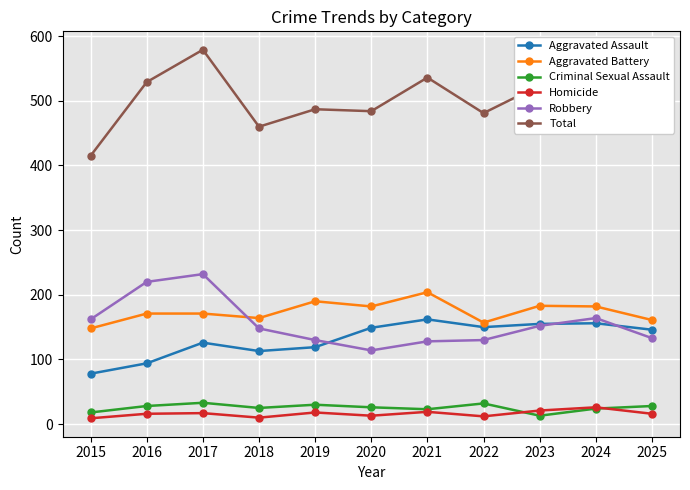

True or false: Aggravated Battery has a value of 112 at 2018.

False